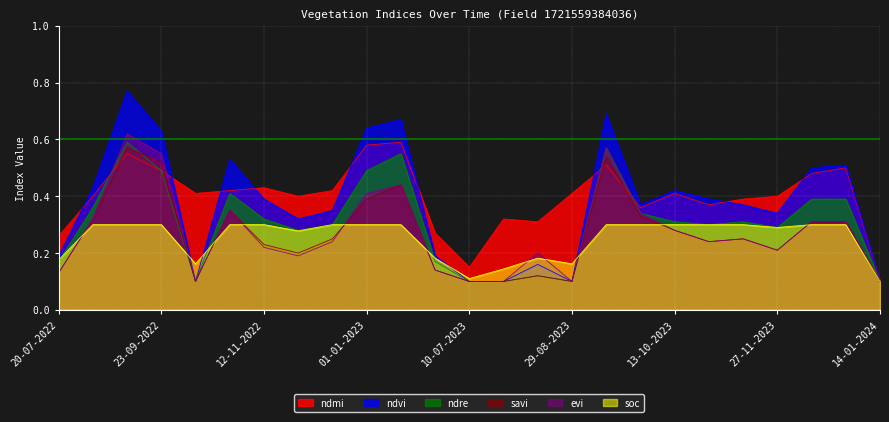

How many ndmi values are between 0 and 1?

25